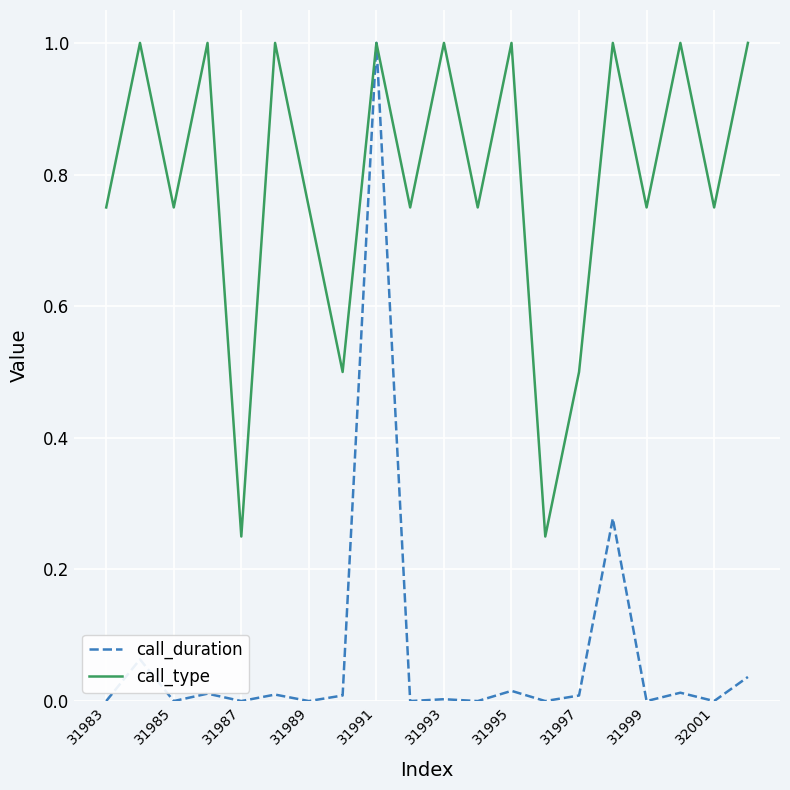

Rank the series by their average value, from highest to lowest.

call_type, call_duration